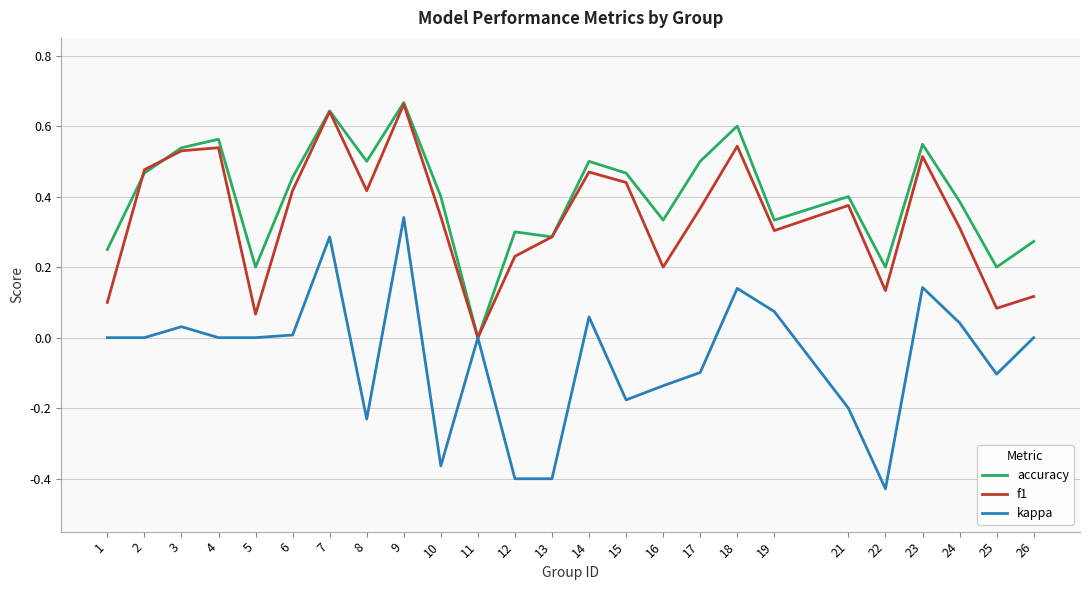

Between 8 and 22, which series saw the biggest shift?

accuracy